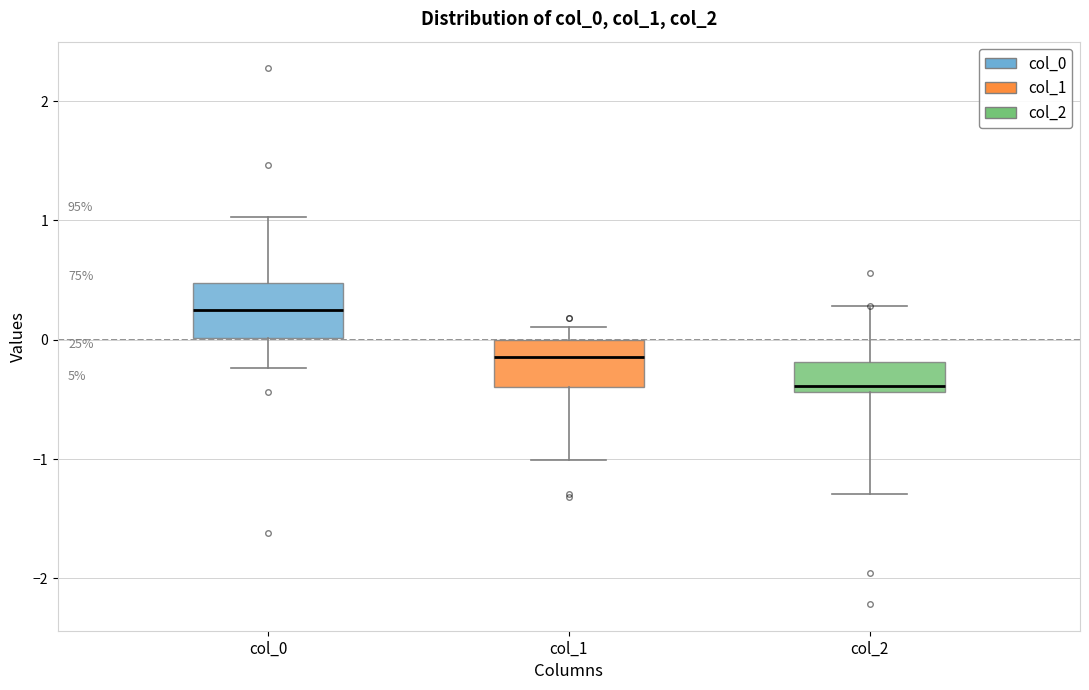

Reading left to right, transcribe this box plot: for each box, give where its median line is, the range the box spans, and where its two whiskers end, as read against the y-axis. The values are not printed on the chart, so give them approximately, as read against the axis.

col_0: median 0.3, box 0.0 to 0.5, whiskers -0.2 to 1.0
col_1: median -0.1, box -0.4 to 0.0, whiskers -1.0 to 0.1
col_2: median -0.4 (just above the box's lower edge), box -0.4 to -0.2, whiskers -1.3 to 0.3